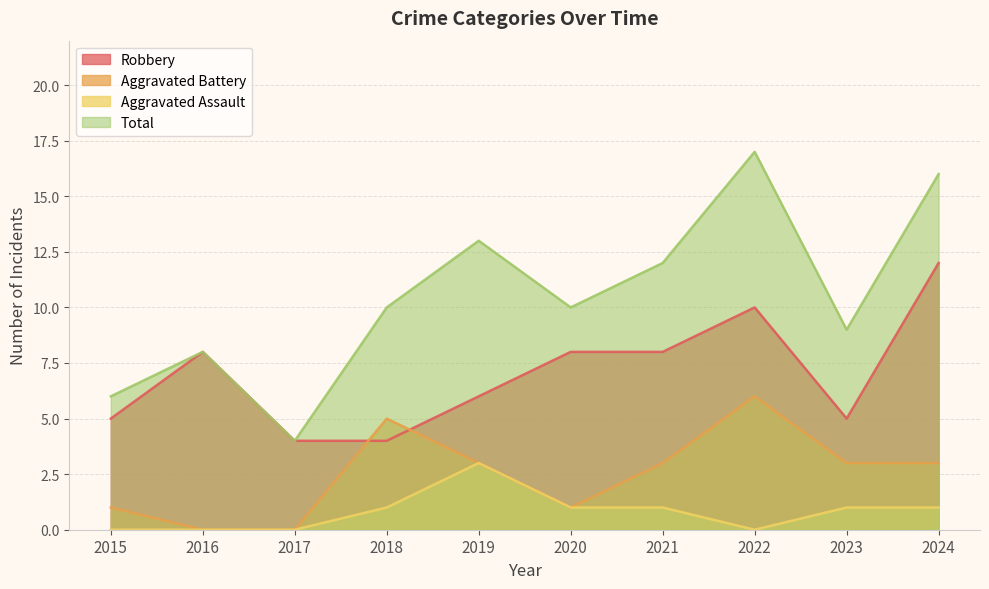

List the labels in order of Aggravated Assault value, smallest first.

2015, 2016, 2017, 2022, 2018, 2020, 2021, 2023, 2024, 2019